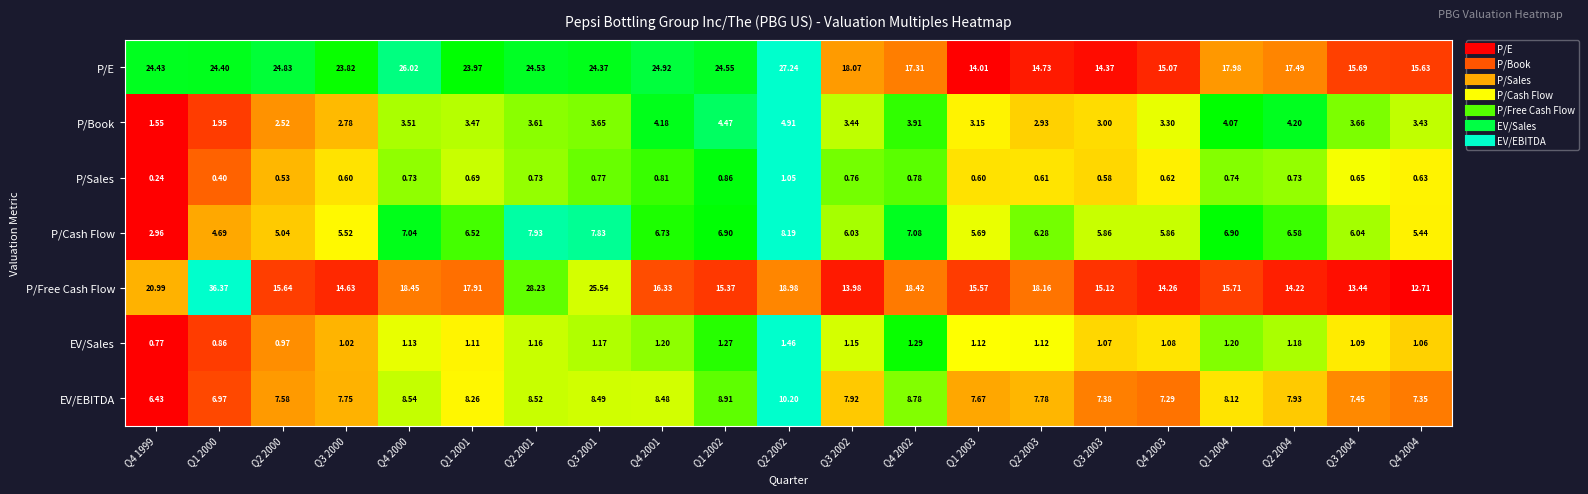

List the series in order of their peak value, highest first.

P/Free Cash Flow, P/E, EV/EBITDA, P/Cash Flow, P/Book, EV/Sales, P/Sales